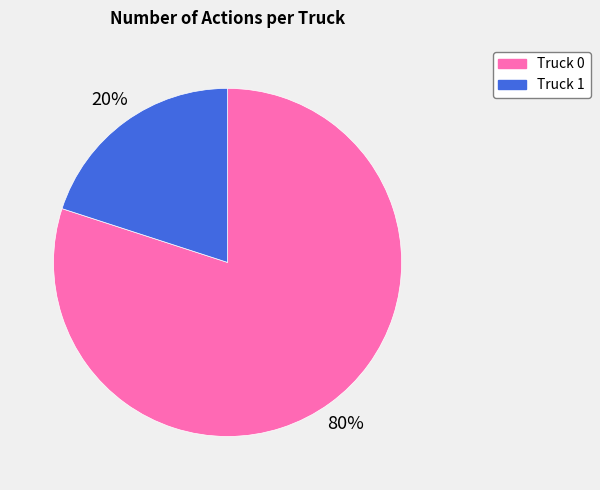

Which category has the biggest portion of the pie?

Truck 0